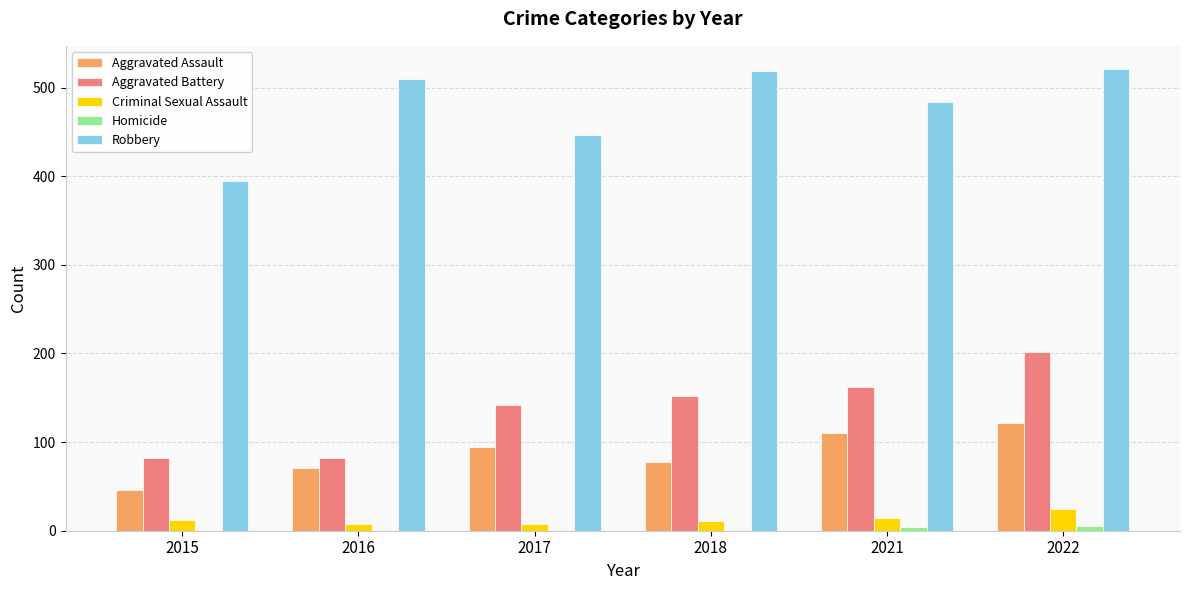

The Aggravated Assault series shows 146 at 2017. True or false?

False